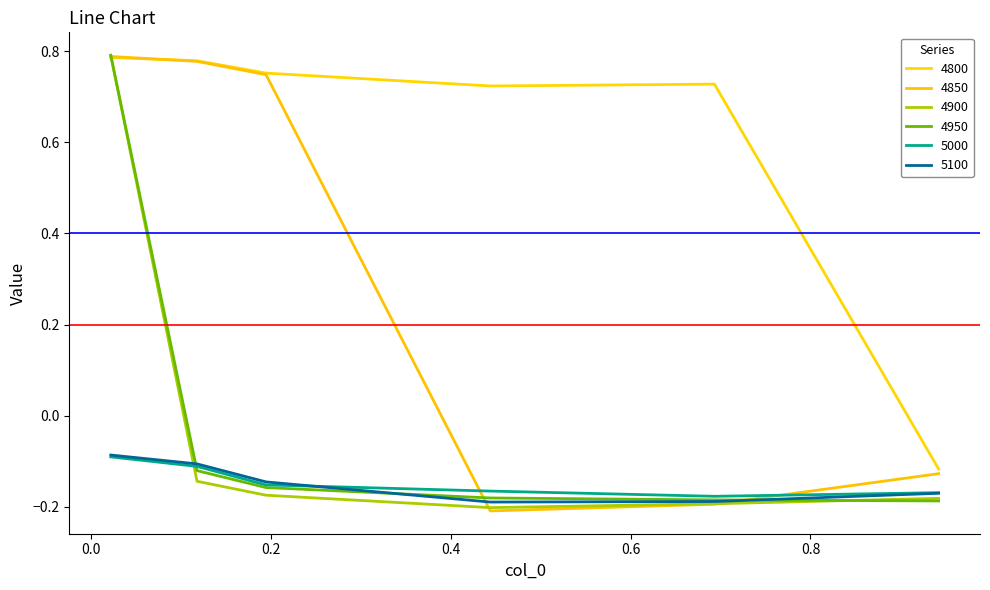

Does the chart have visible grid lines?

No